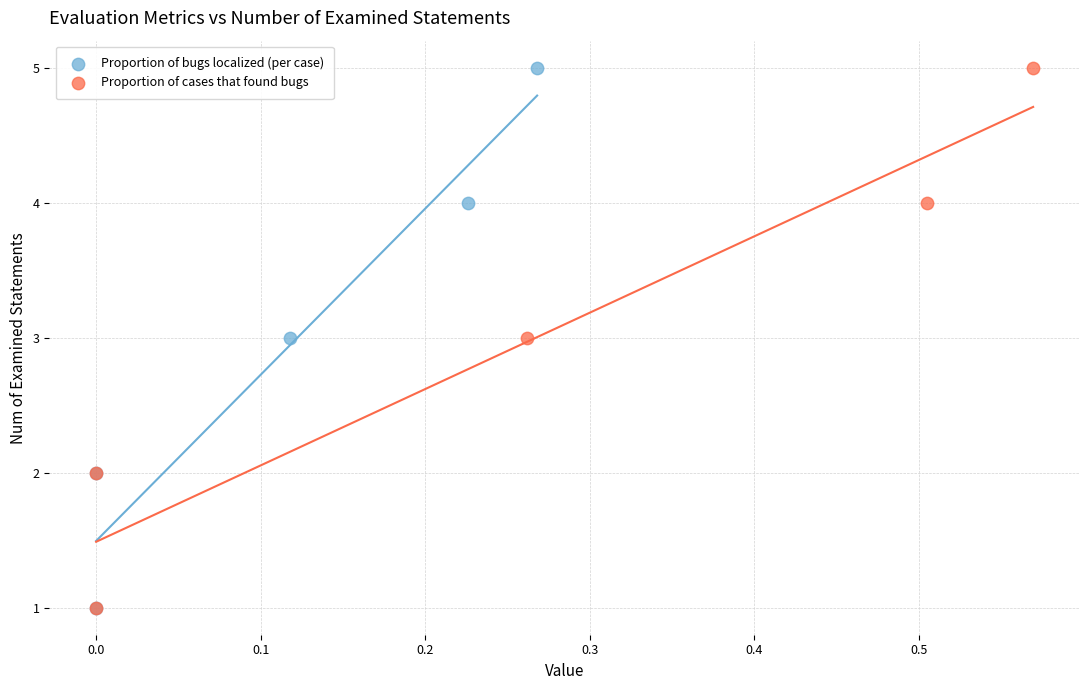

What are all the series names shown in the legend?

Proportion of bugs localized (per case), Proportion of cases that found bugs